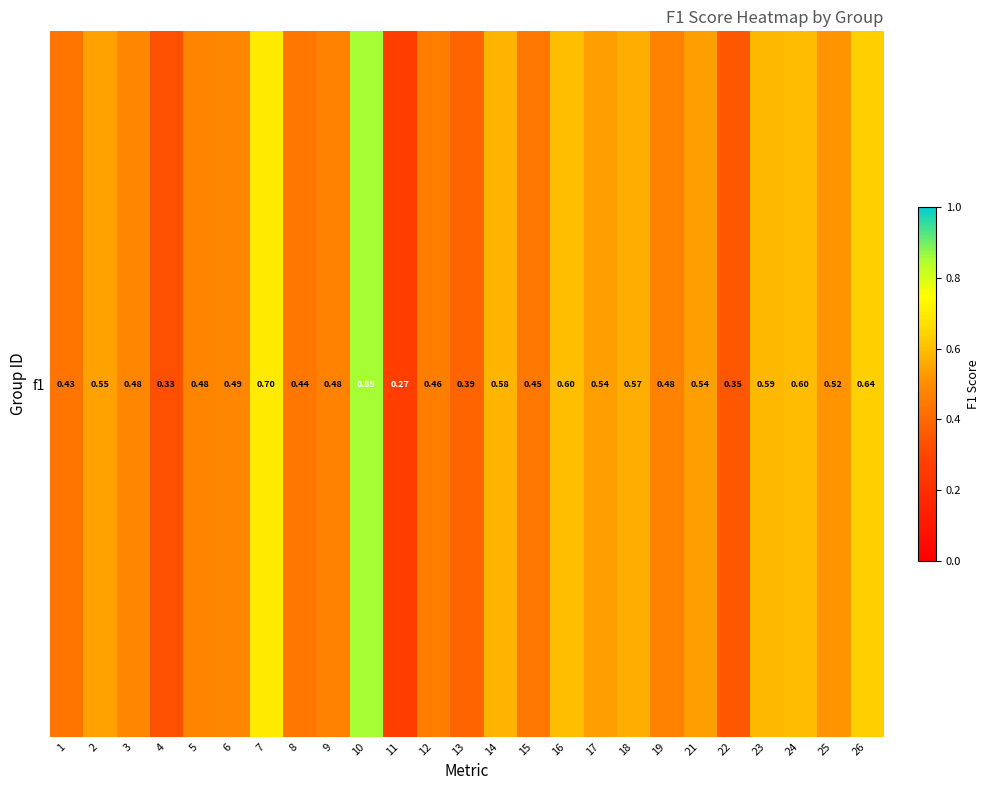

The value at 14 is 0.6. True or false?

True